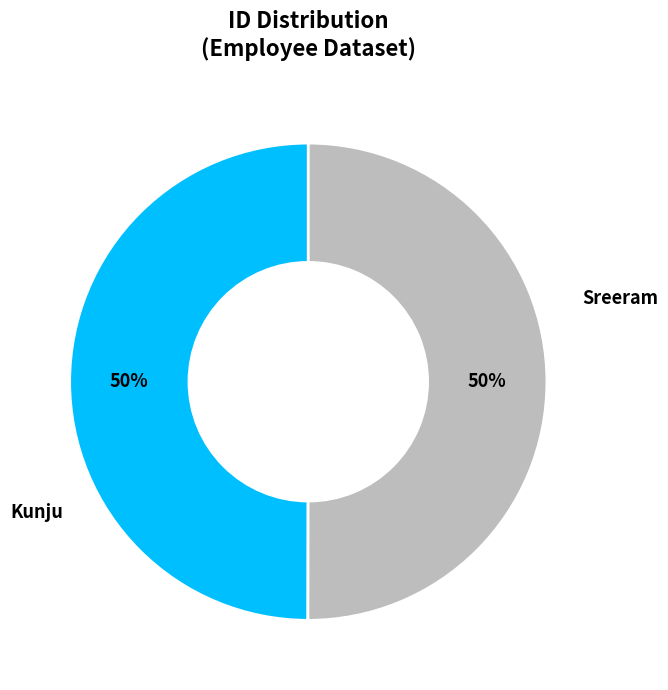

Does Kunju account for over 50% of the chart?

Yes